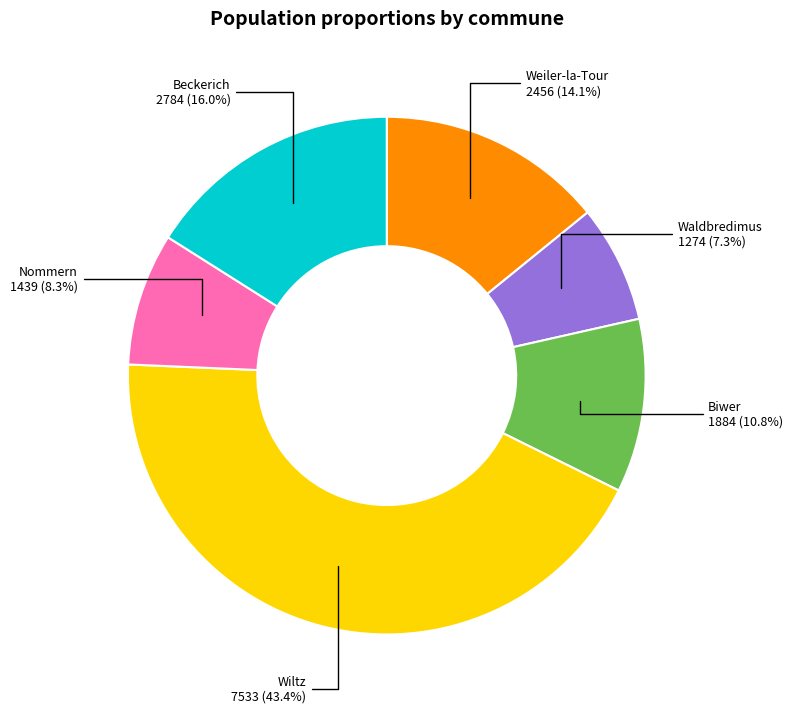

Count the number of slices in the pie.

6